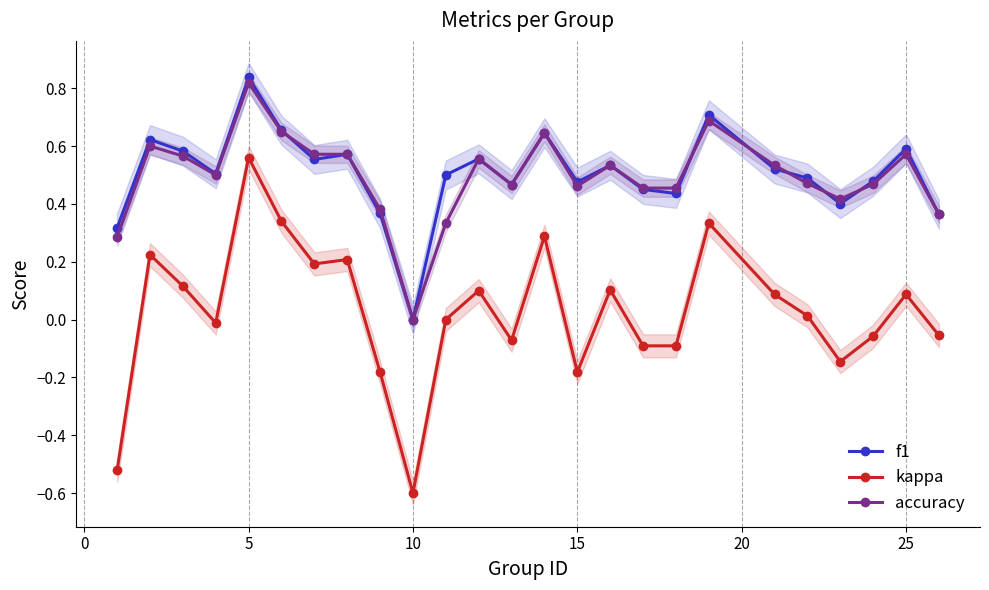

Is it true that f1 equals 0.7 at 15?

False